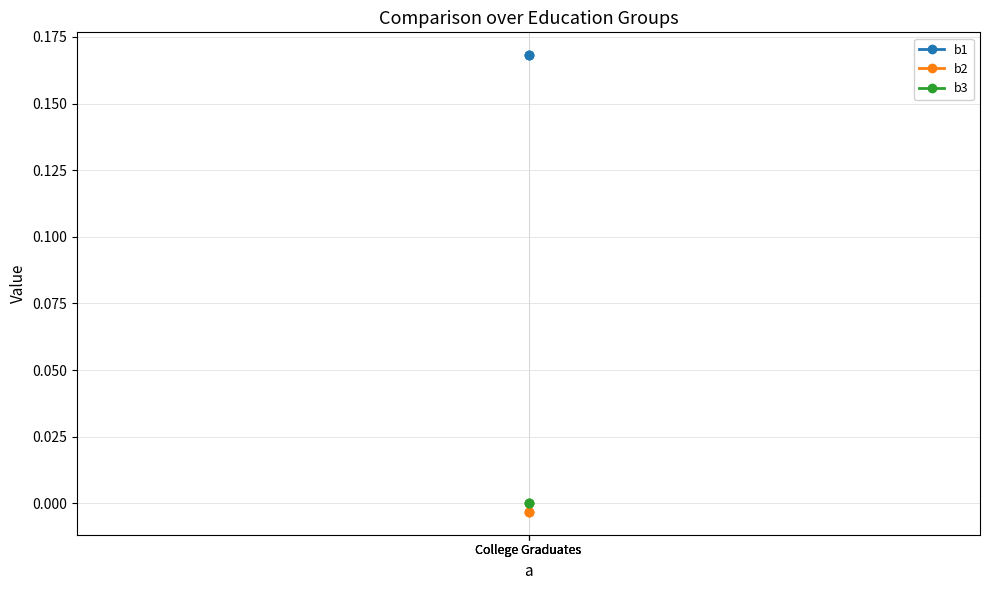

Rank the categories by b1 value from highest to lowest.

College Graduates, College Graduates, College Graduates